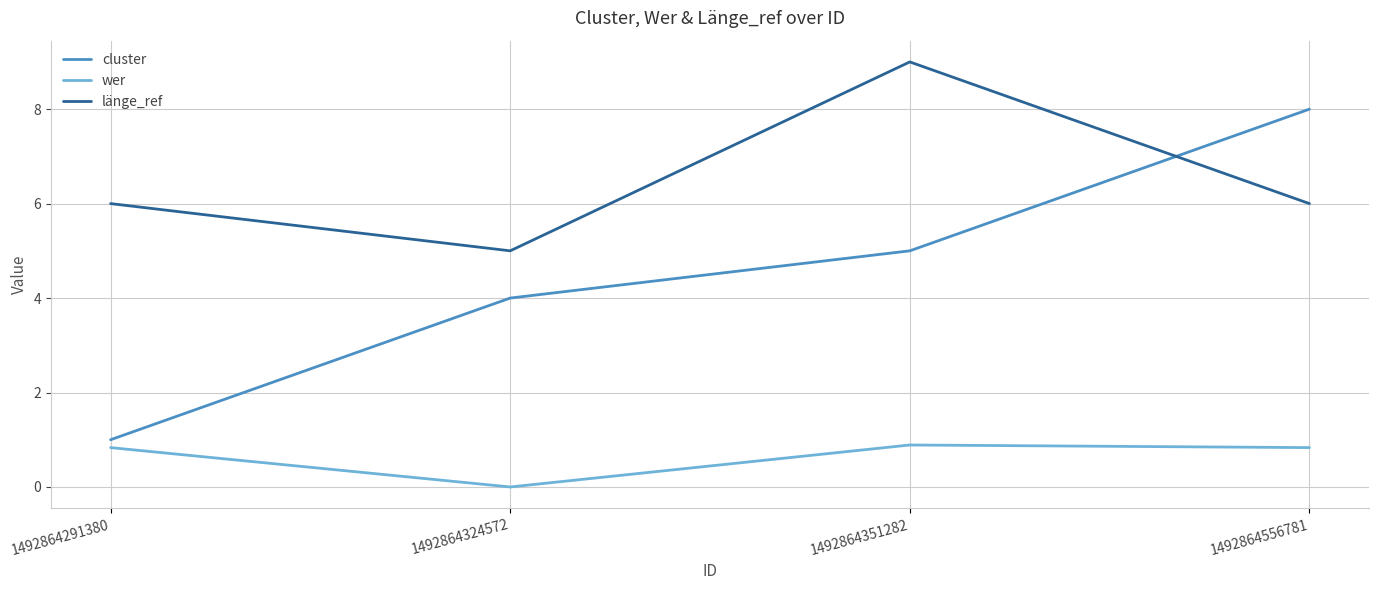

Which series changed the most between 1492864324572 and 1492864351282?

länge_ref